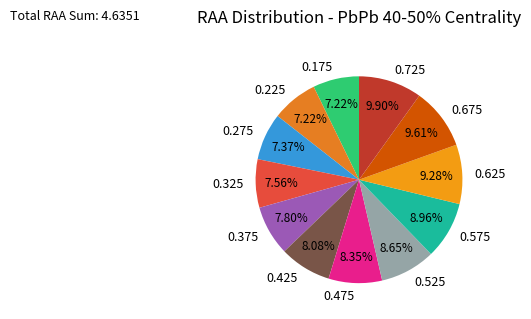

The 0.675 slice represents 23% of the pie. True or false?

False